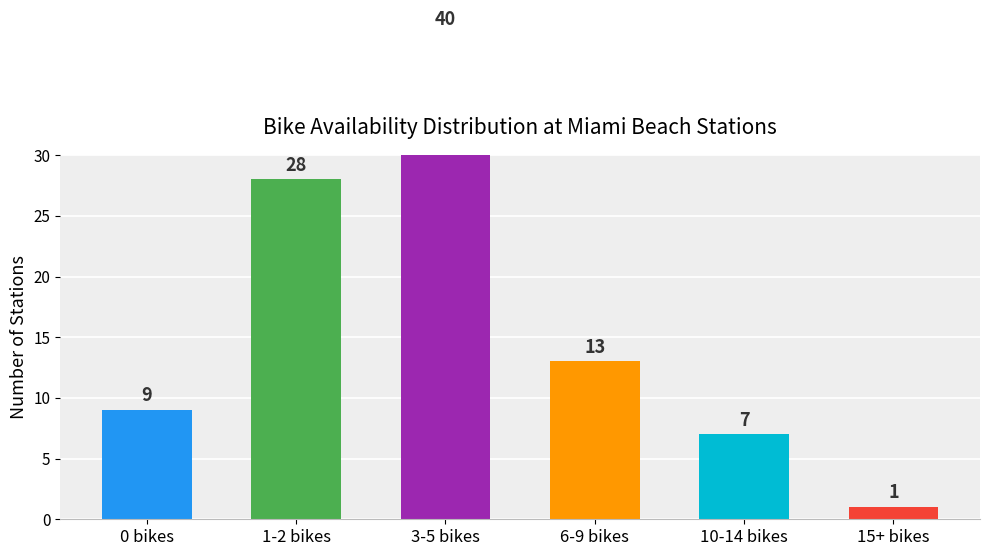

What is the ratio of the value at 3-5 bikes to the value at 15+ bikes?

40.0